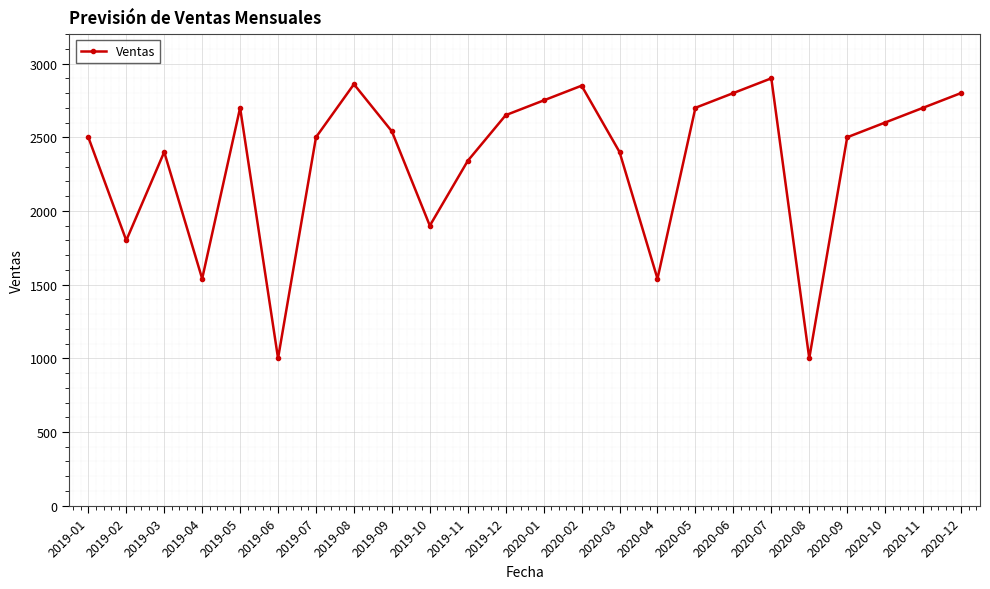

What is the change in value from 2019-03 to 2019-06?

-1400